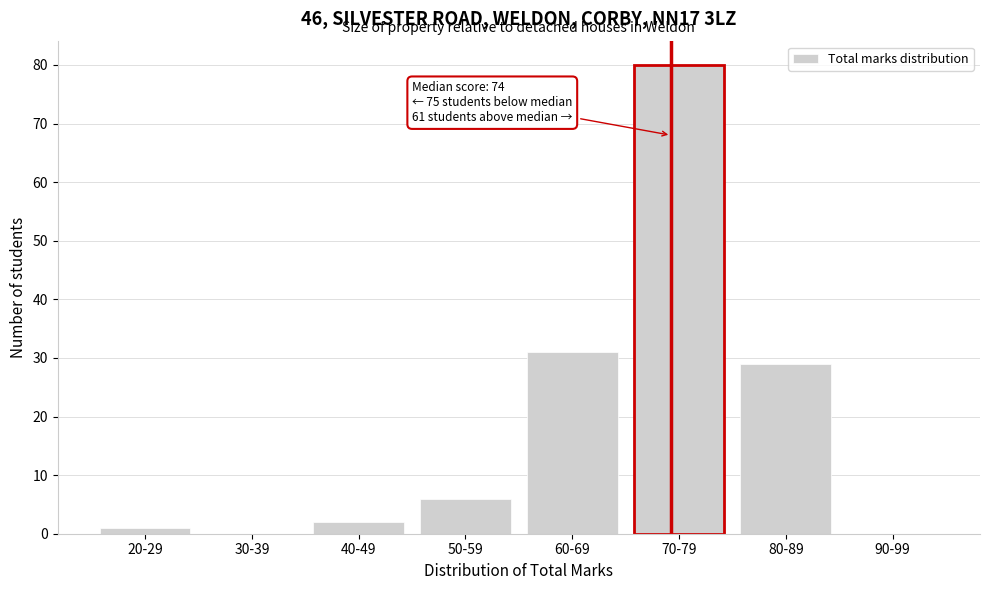

Reading right to left, transcribe all the data shown in this chart.

90-99=0	80-89=29	70-79=80	60-69=31	50-59=6	40-49=2	30-39=0	20-29=1